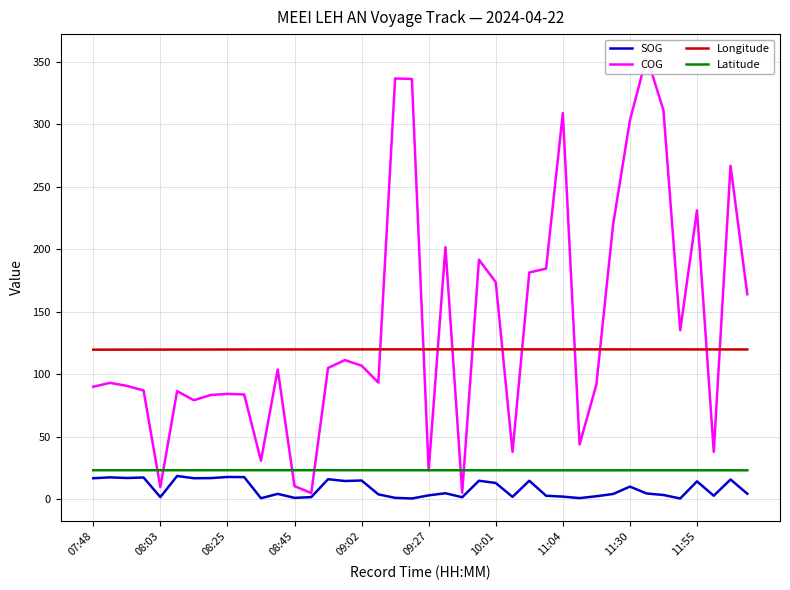

What is the lowest value of the Longitude series?

119.6